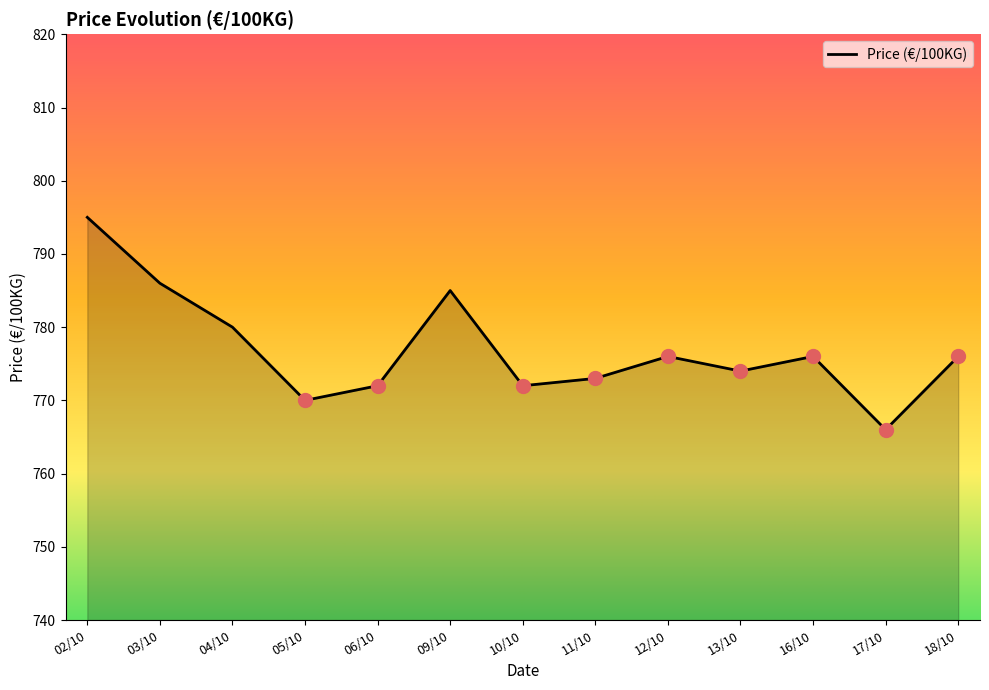

What is the ratio of the value at 12/10 to the value at 04/10?

1.0